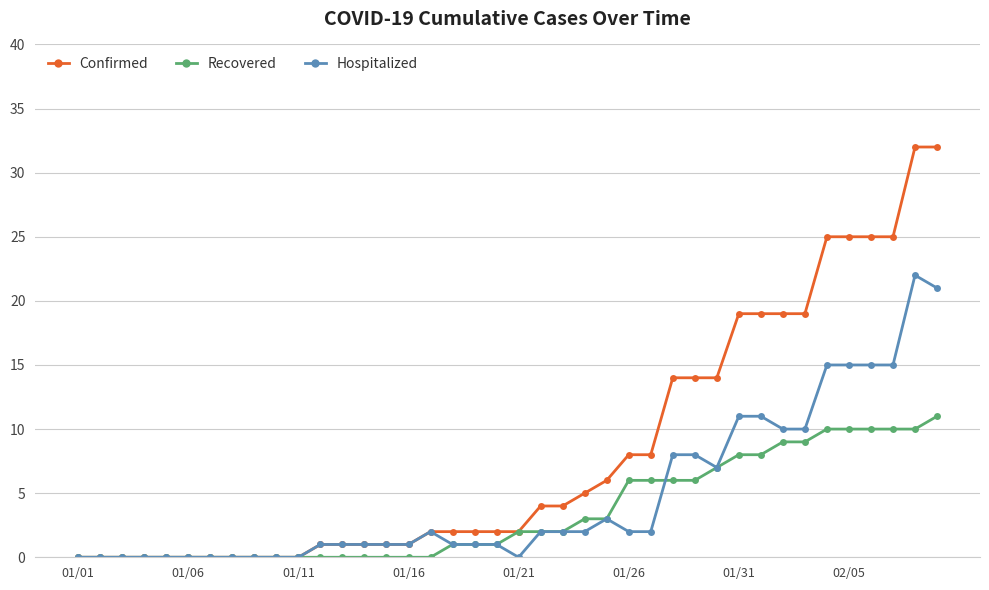

What is the value of the Hospitalized point at the 16th from the left?

1